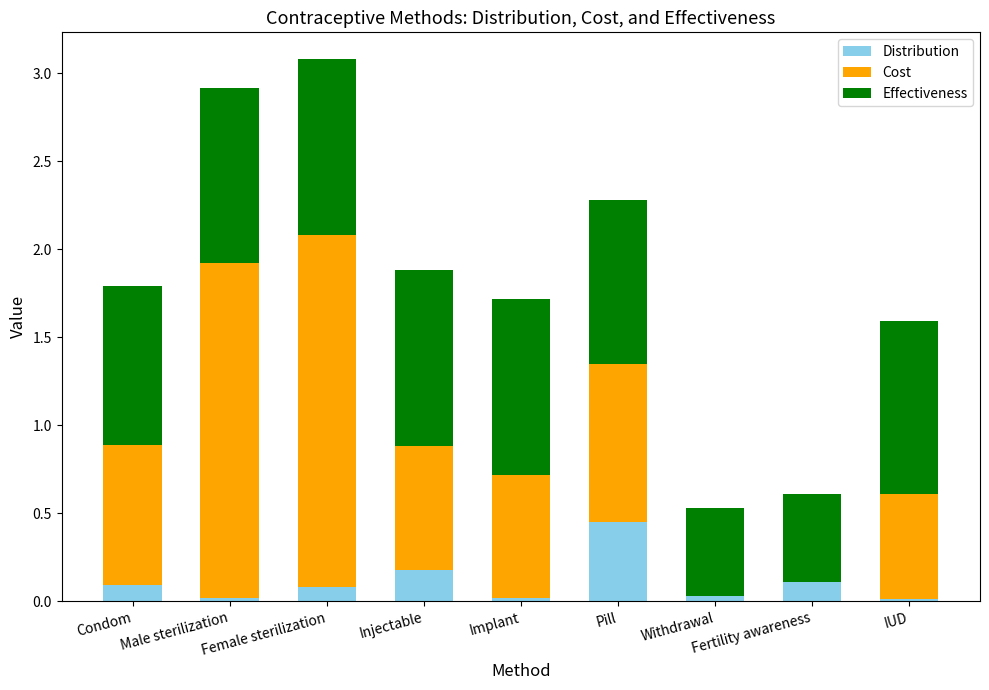

True or false: Distribution has a value of 0.1 at Fertility awareness.

True